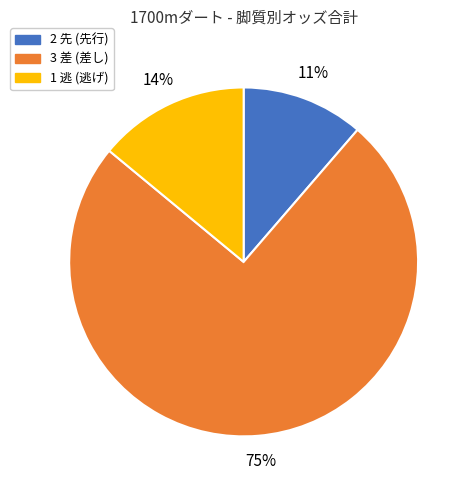

Is it true that 1 逃 (逃げ) is 14% of the pie?

True